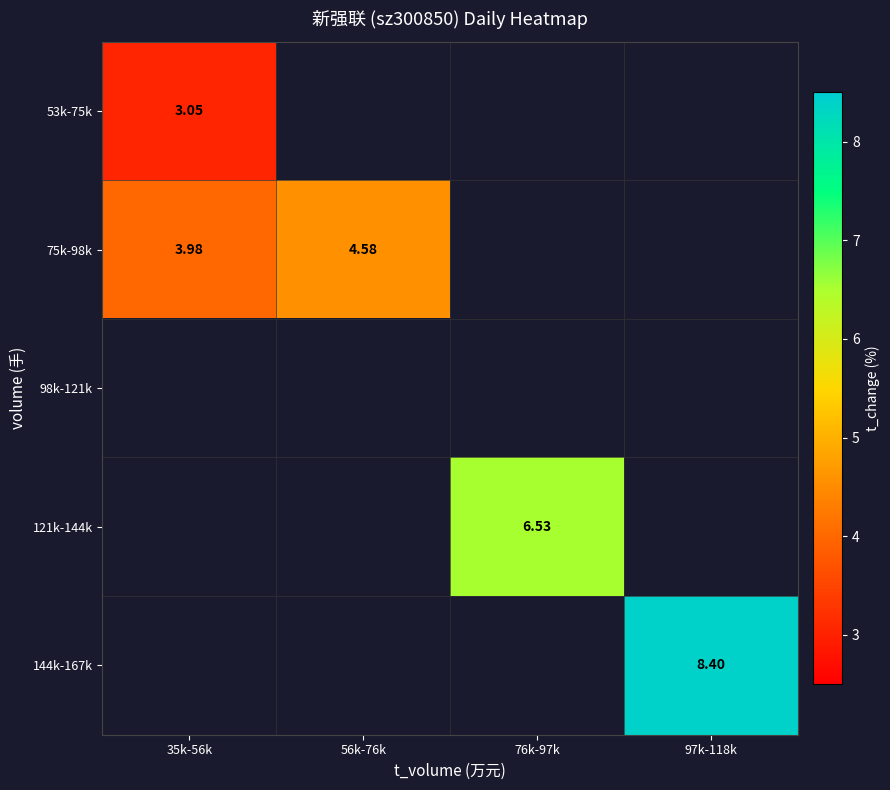

Is the value of 121k-144k at 76k-97k greater than the value of 53k-75k at 35k-56k?

Yes